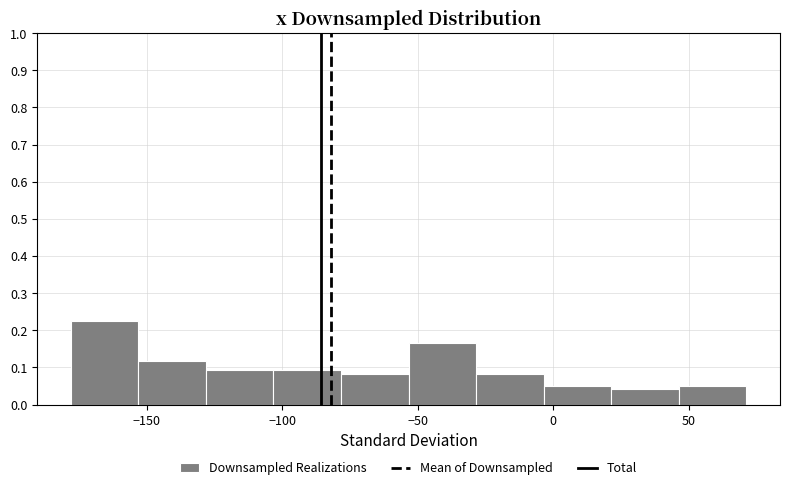

Over which range of the x-axis is the bar tallest?

-180 to -155